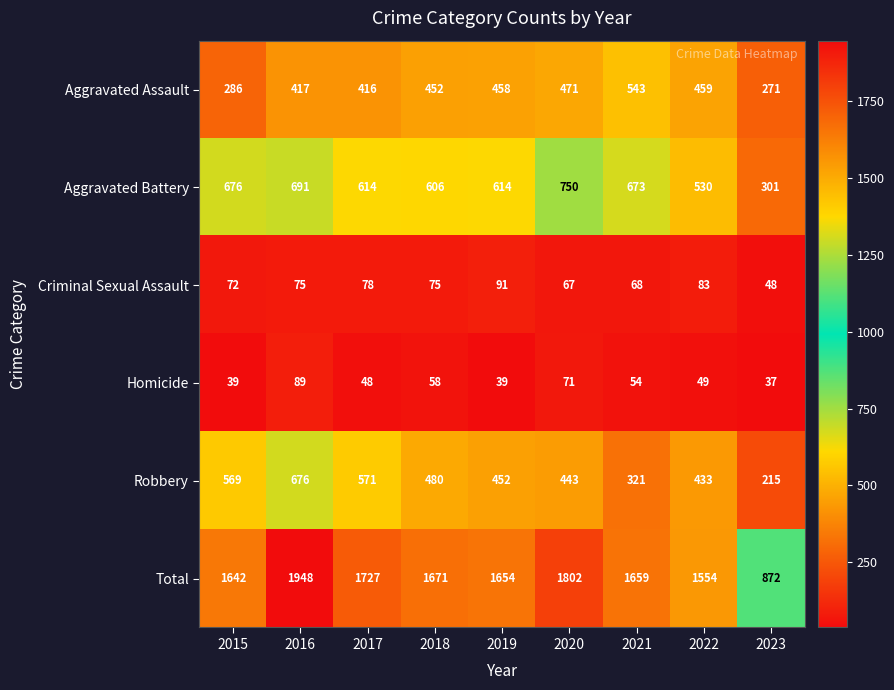

At how many categories does at least one series exceed 998?

8